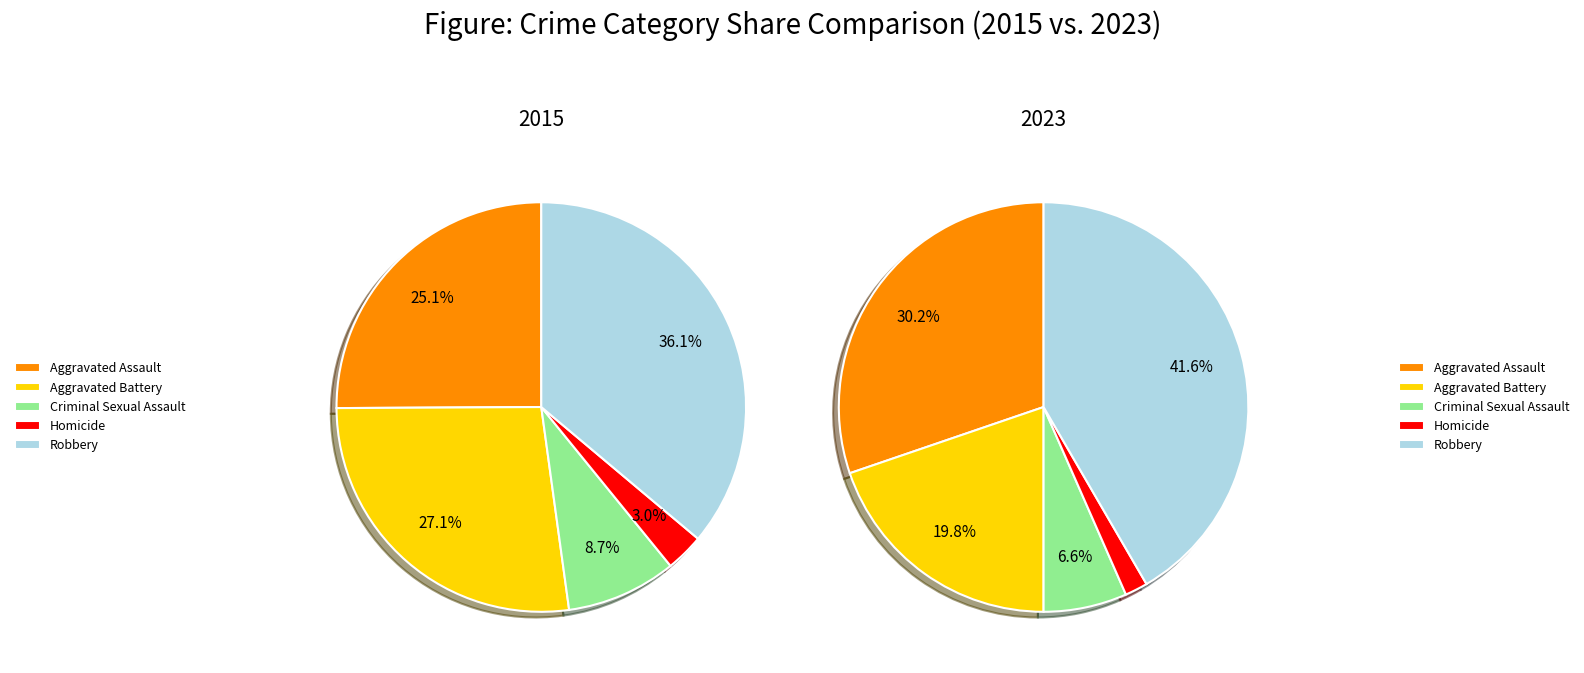

What is the total percentage of Aggravated Battery and Homicide?

30.1%